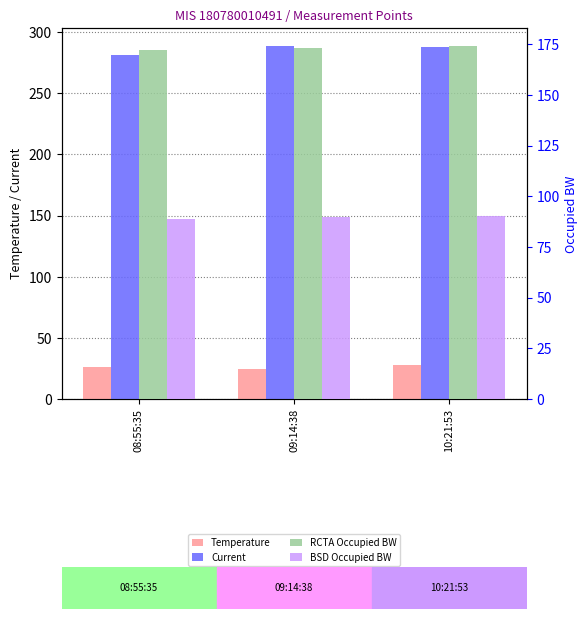

What is the maximum value for Temperature?

28.1